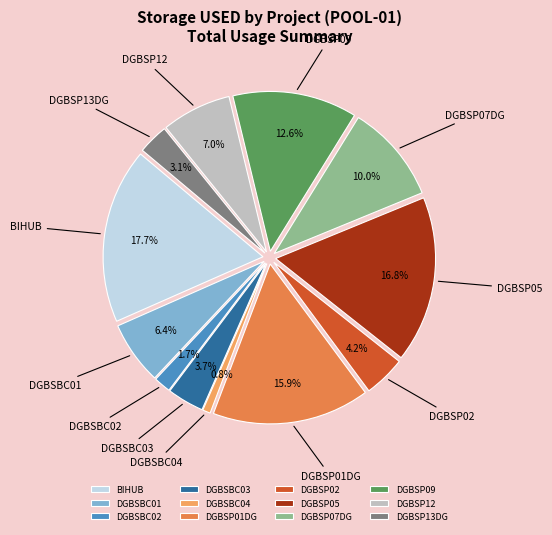

Does any single category account for the majority?

No